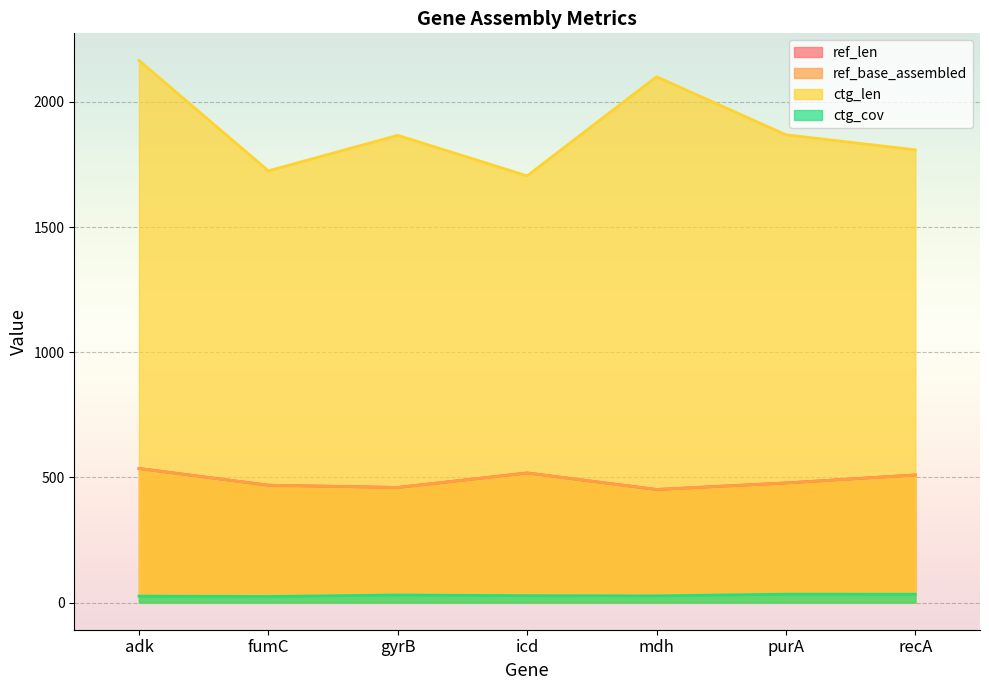

What value does the ctg_cov series have at fumC?

24.5